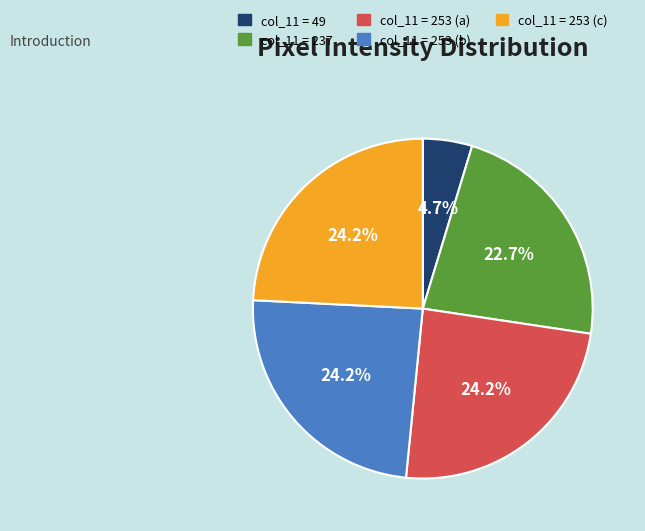

Does col_11 = 237 represent more than half of the total?

No